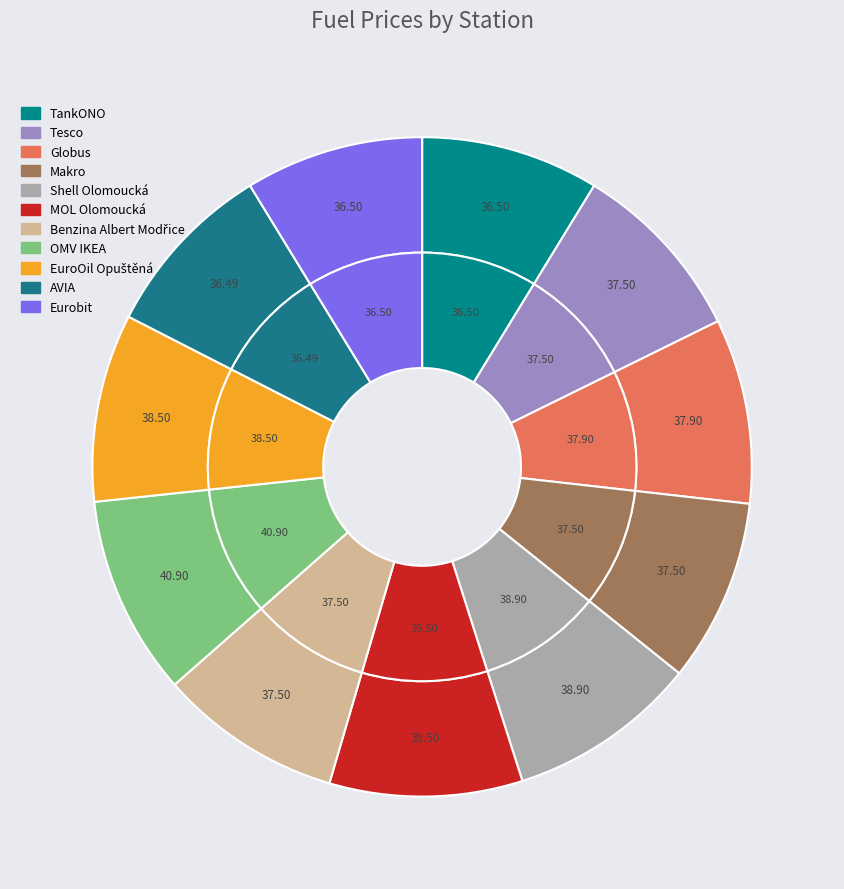

Approximately how many times larger is the value at Globus compared to EuroOil Opuštěná?

1.0